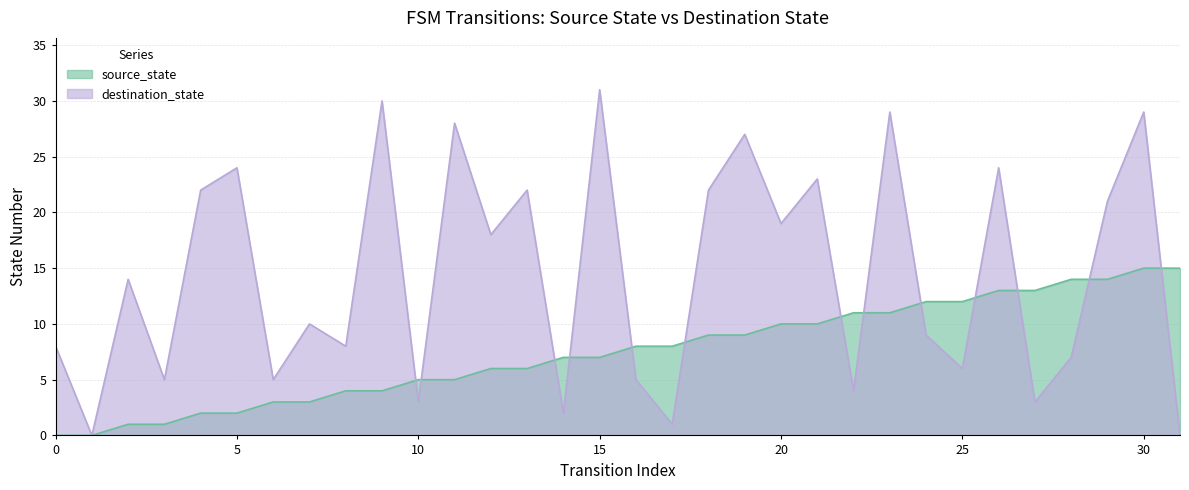

How many intersections are there between destination_state and source_state?

13